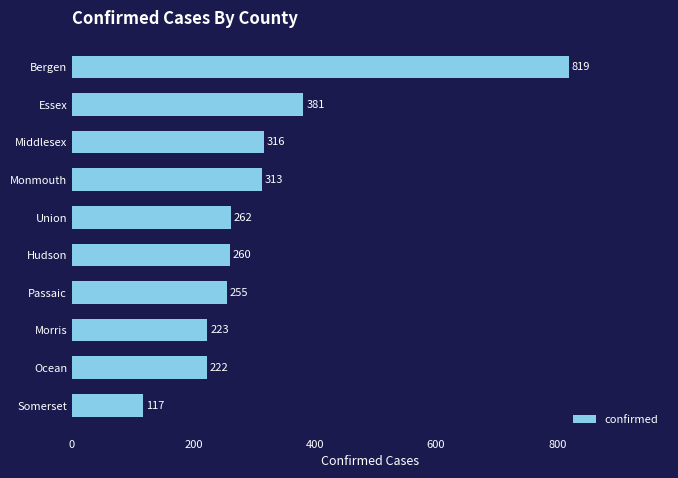

What is the greatest value displayed?

819